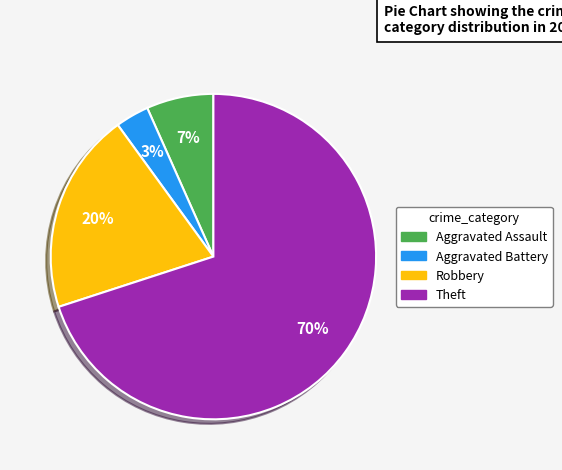

Rank the categories by value from lowest to highest.

Aggravated Battery, Aggravated Assault, Robbery, Theft